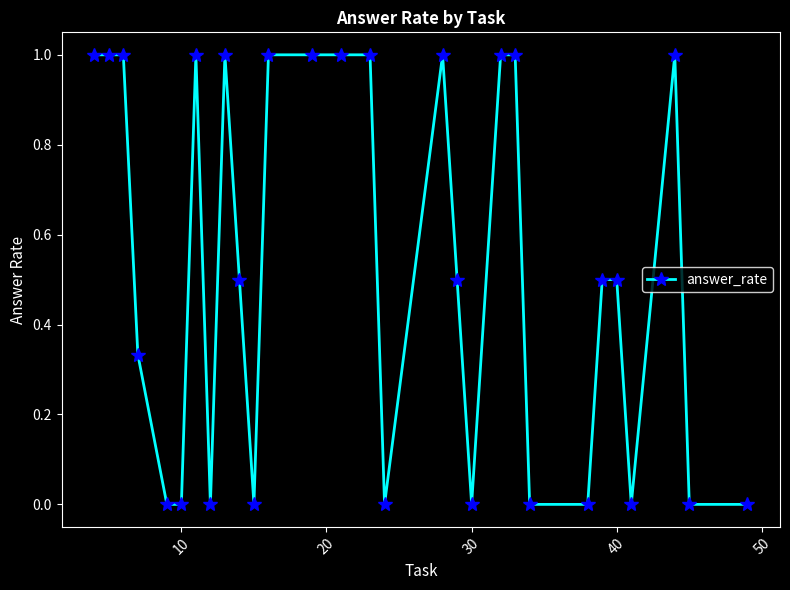

What is the difference between the maximum and minimum values?

1.0